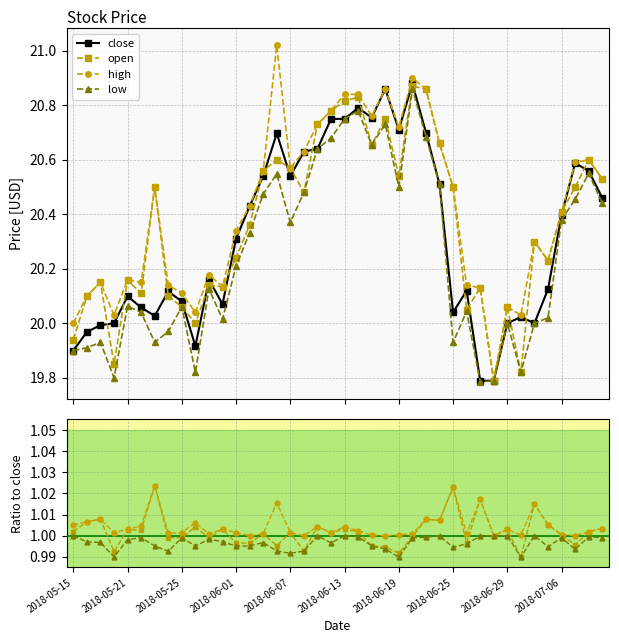

Rank the categories by low value from lowest to highest.

2018-06-27, 2018-06-28, 2018-05-18, 2018-05-29, 2018-07-02, 2018-05-15, 2018-05-16, 2018-05-17, 2018-05-23, 2018-06-25, 2018-05-24, 2018-06-29, 2018-07-03, 2018-05-31, 2018-07-05, 2018-05-22, 2018-06-26, 2018-05-25, 2018-05-21, 2018-05-30, 2018-06-01, 2018-06-04, 2018-06-07, 2018-07-06, 2018-07-11, 2018-07-09, 2018-06-05, 2018-06-08, 2018-06-19, 2018-06-22, 2018-06-06, 2018-07-10, 2018-06-11, 2018-06-15, 2018-06-12, 2018-06-21, 2018-06-18, 2018-06-13, 2018-06-14, 2018-06-20